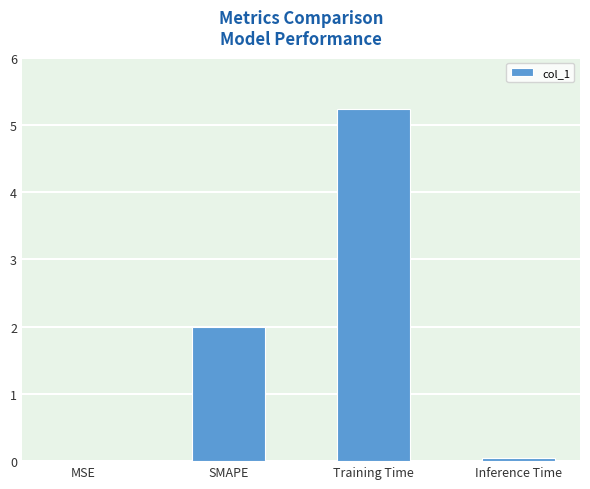

Which category has the highest value across all series?

Training Time